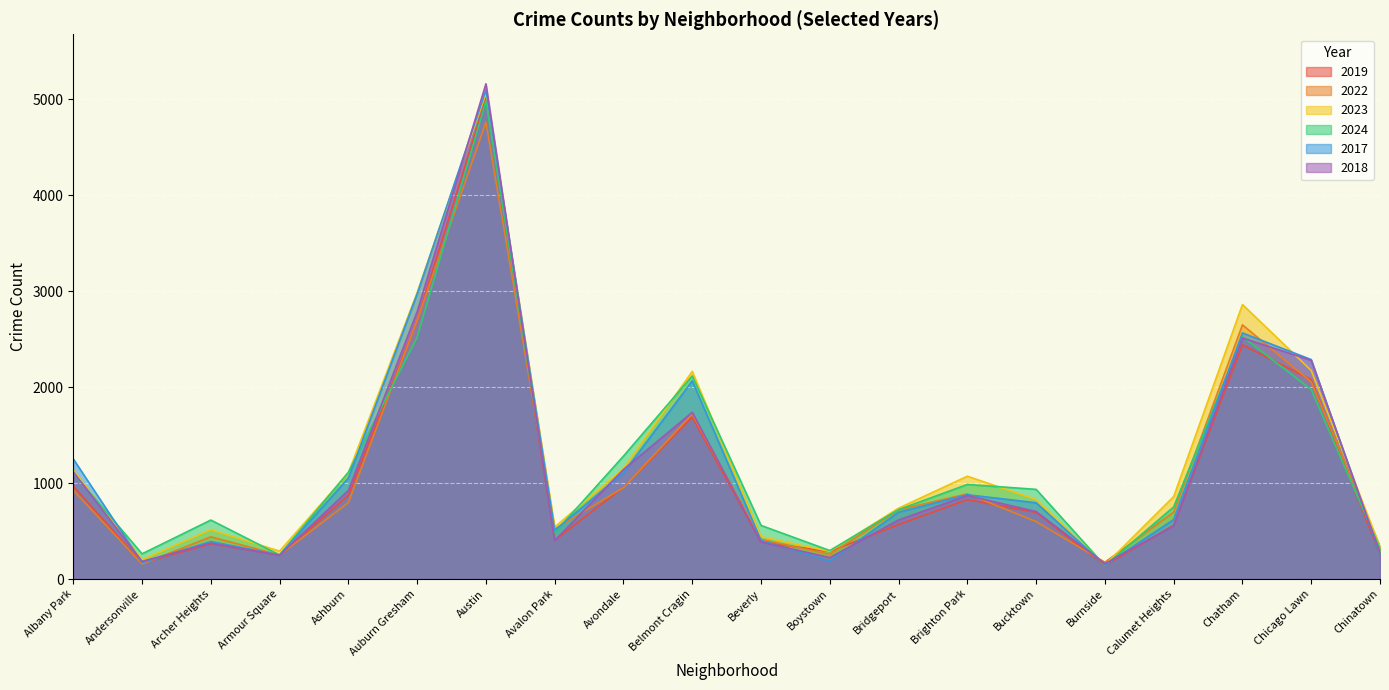

How many lines are shown in the chart?

6